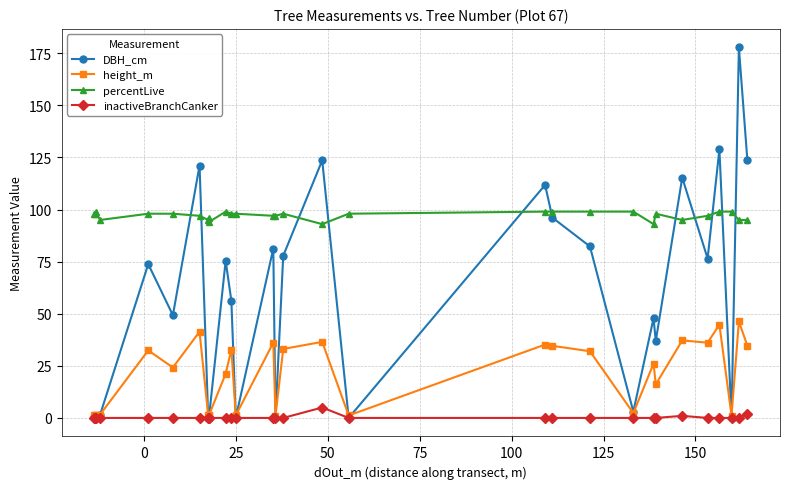

Reading right to left, what are all the values shown in this chart?

DBH_cm: 123.8	177.8	0.0	128.9	76.5	115.3	36.9	47.9	3.0	82.3	96.1	111.8	0.0	123.6	77.8	0.0	81.3	0.0	56.2	75.4	0.0	0.0	0.0	121.1	49.3	73.8	1.5	0.0	0.0	0.3
height_m: 34.7	46.3	1.1	44.8	36.1	37.2	16.1	26.1	2.3	32.0	34.6	35.2	1.2	36.5	33.1	1.0	36.1	1.2	32.8	21.2	1.2	1.3	1.2	41.4	24.2	32.4	1.6	1.2	1.3	1.3
percentLive: 95.0	95.0	99.0	99.0	97.0	95.0	98.0	93.0	99.0	99.0	99.0	99.0	98.0	93.0	98.0	97.0	97.0	98.0	98.0	99.0	94.0	96.0	95.0	97.0	98.0	98.0	95.0	99.0	98.0	98.0
inactiveBranchCanker: 2.0	0.0	0.0	0.0	0.0	1.0	0.0	0.0	0.0	0.0	0.0	0.0	0.0	5.0	0.0	0.0	0.0	0.0	0.0	0.0	0.0	0.0	0.0	0.0	0.0	0.0	0.0	0.0	0.0	0.0